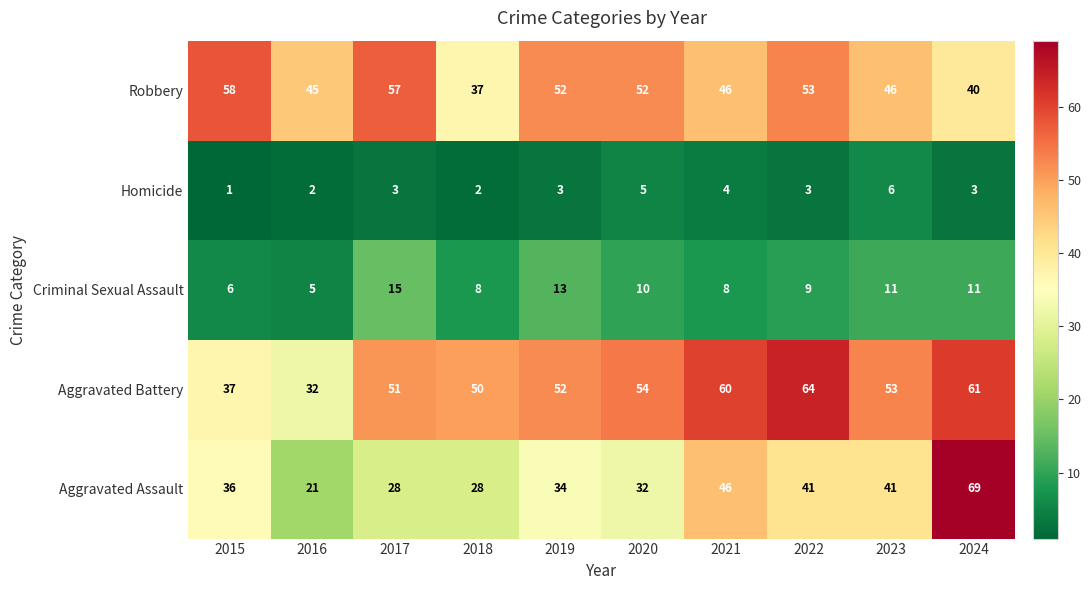

Which series has the largest range (max minus min)?

Aggravated Assault